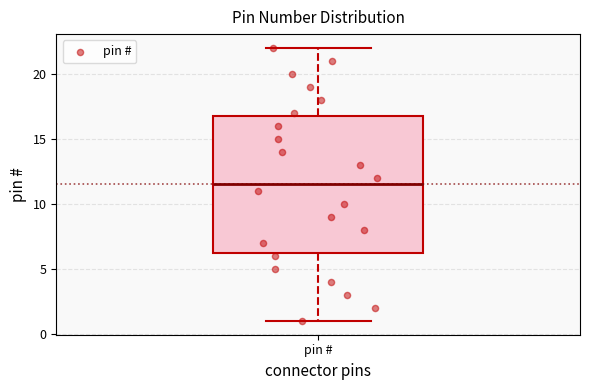

Where does the lower whisker of the box for pin # end on the y-axis? The values are not printed on the chart, so give them approximately, as read against the axis.

1.0